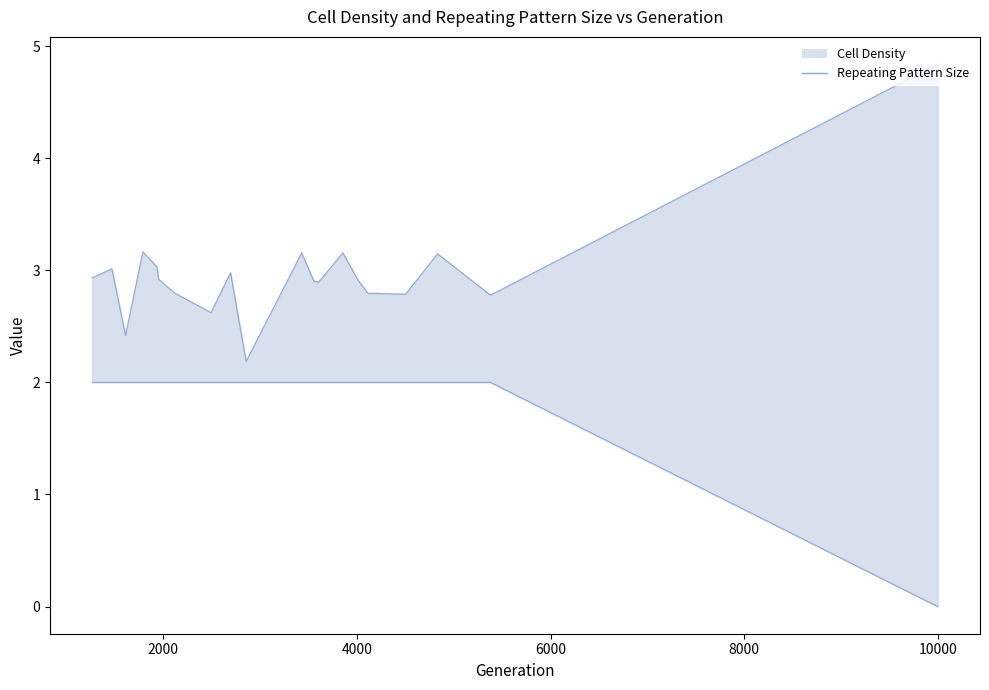

The value of Repeating Pattern Size line at 10 is 3.4. True or false?

False